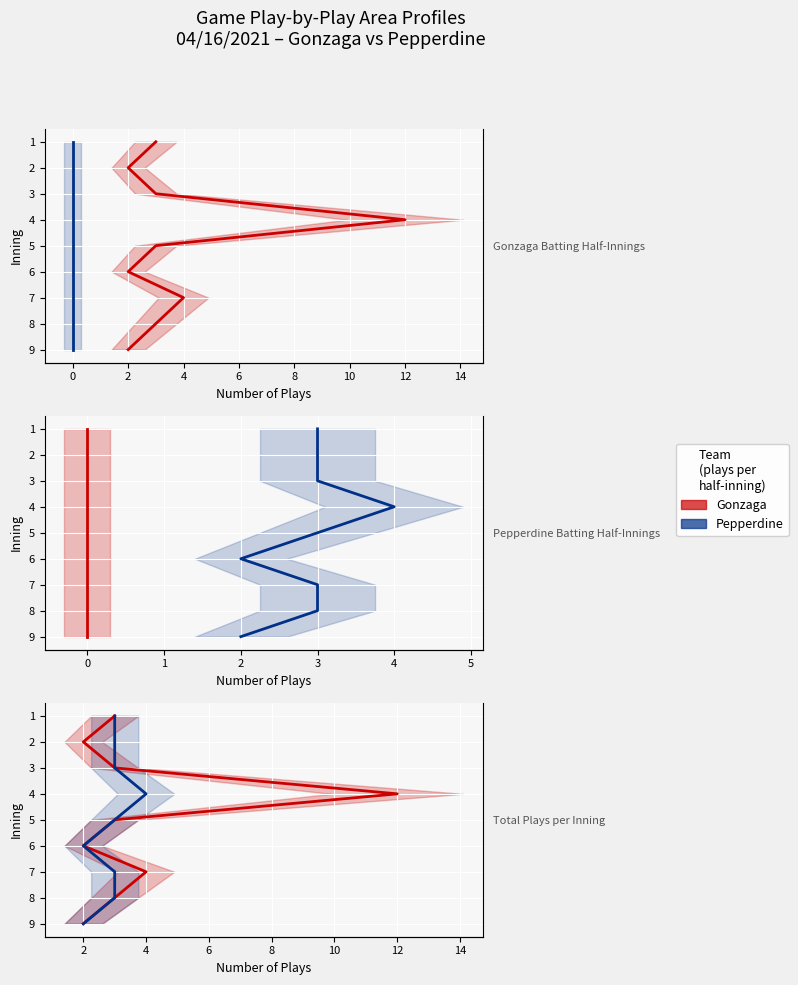

The Gonzaga series shows 1 at 2. True or false?

False